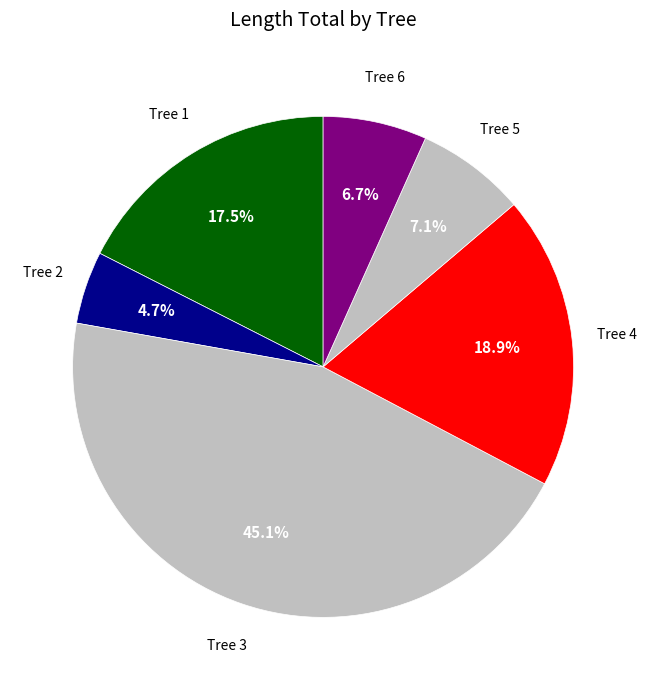

Rank the categories by value from highest to lowest.

Tree 3, Tree 4, Tree 1, Tree 5, Tree 6, Tree 2